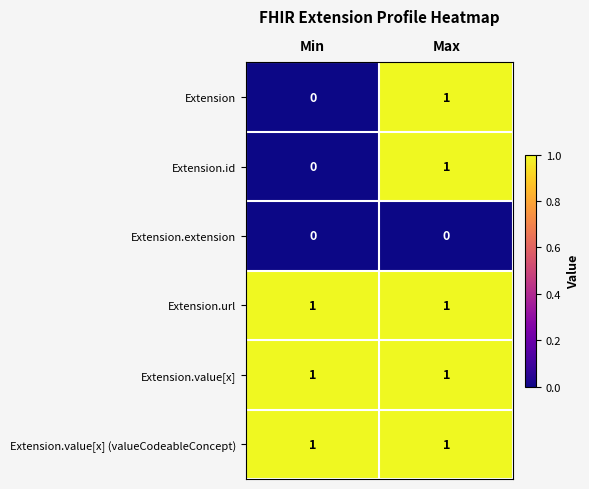

Reading left to right, what are all the values shown in this chart?

Extension: 0	1
Extension.id: 0	1
Extension.extension: 0	0
Extension.url: 1	1
Extension.value[x]: 1	1
Extension.value[x] (valueCodeableConcept): 1	1